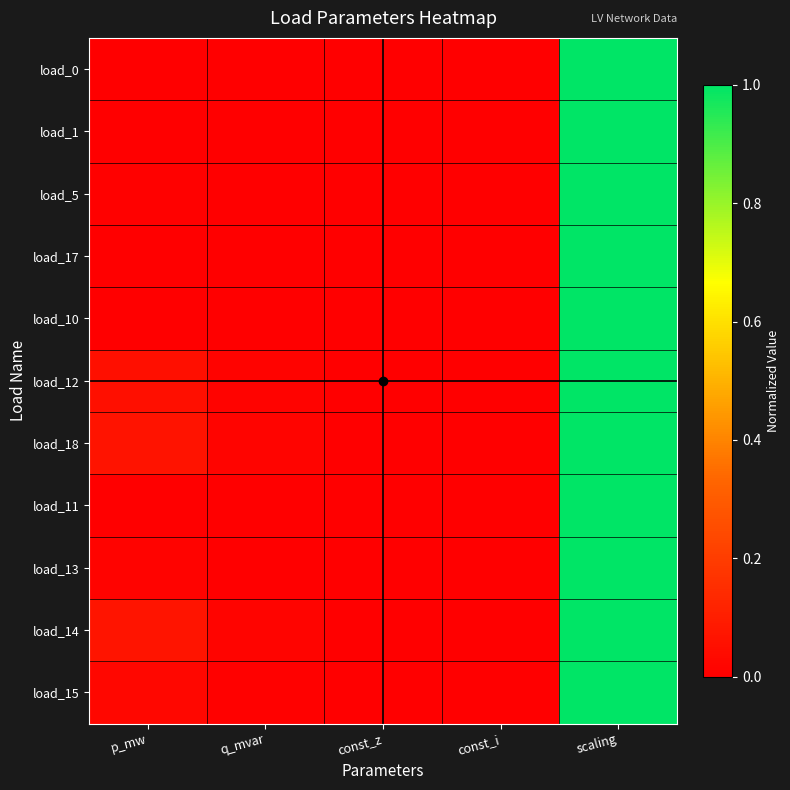

Reading left to right, extract all data points from this chart.

load_0: p_mw=0.0	q_mvar=0.0	const_z=0.0	const_i=0.0	scaling=1.0
load_1: p_mw=0.0	q_mvar=0.0	const_z=0.0	const_i=0.0	scaling=1.0
load_5: p_mw=0.0	q_mvar=0.0	const_z=0.0	const_i=0.0	scaling=1.0
load_17: p_mw=0.0	q_mvar=0.0	const_z=0.0	const_i=0.0	scaling=1.0
load_10: p_mw=0.0	q_mvar=0.0	const_z=0.0	const_i=0.0	scaling=1.0
load_12: p_mw=0.1	q_mvar=0.0	const_z=0.0	const_i=0.0	scaling=1.0
load_18: p_mw=0.1	q_mvar=0.0	const_z=0.0	const_i=0.0	scaling=1.0
load_11: p_mw=0.0	q_mvar=0.0	const_z=0.0	const_i=0.0	scaling=1.0
load_13: p_mw=0.0	q_mvar=0.0	const_z=0.0	const_i=0.0	scaling=1.0
load_14: p_mw=0.1	q_mvar=0.0	const_z=0.0	const_i=0.0	scaling=1.0
load_15: p_mw=0.0	q_mvar=0.0	const_z=0.0	const_i=0.0	scaling=1.0